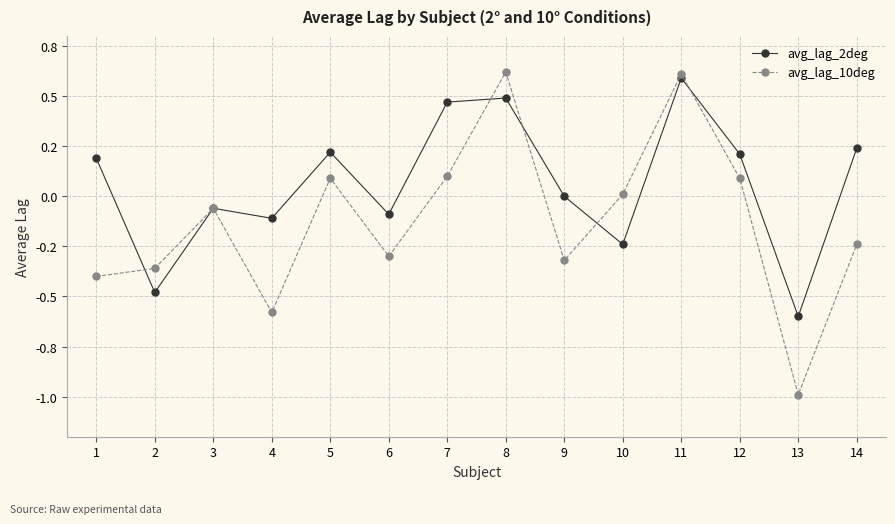

What are all the series names shown in the legend?

avg_lag_2deg, avg_lag_10deg